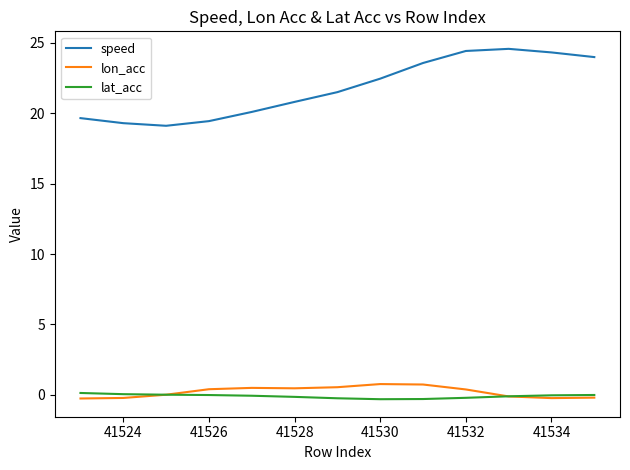

What is the maximum value for lon_acc?

0.8